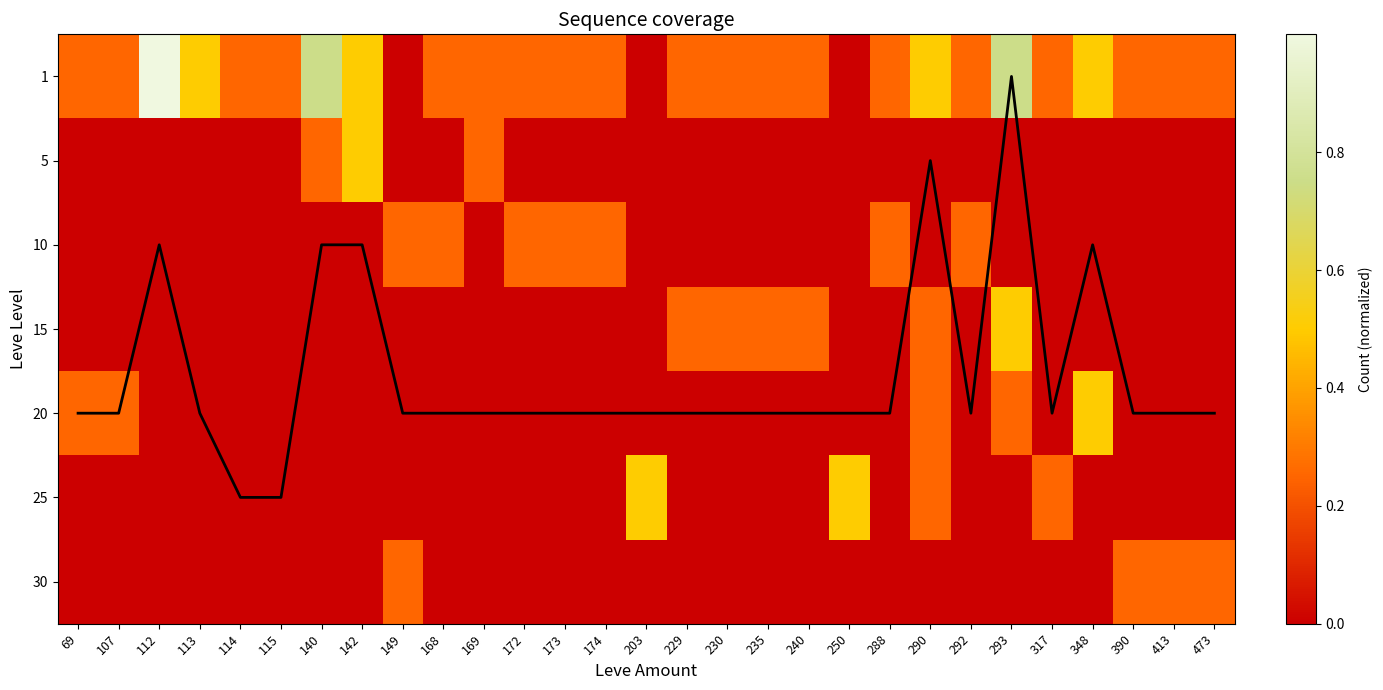

What is the spread (max minus min) of values at 293?

0.7